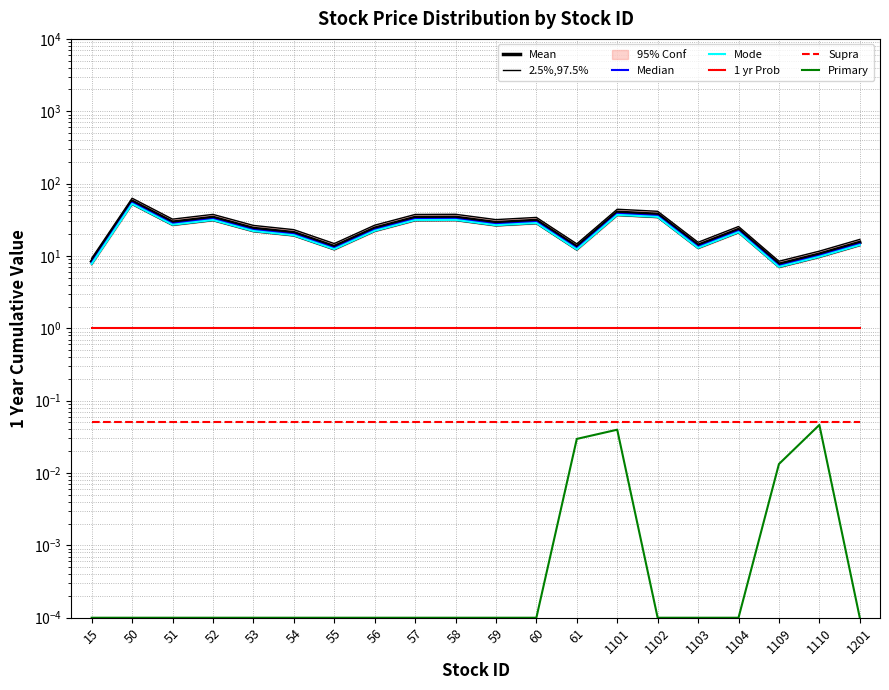

Which series changed the most between 59 and 1103?

price_upper